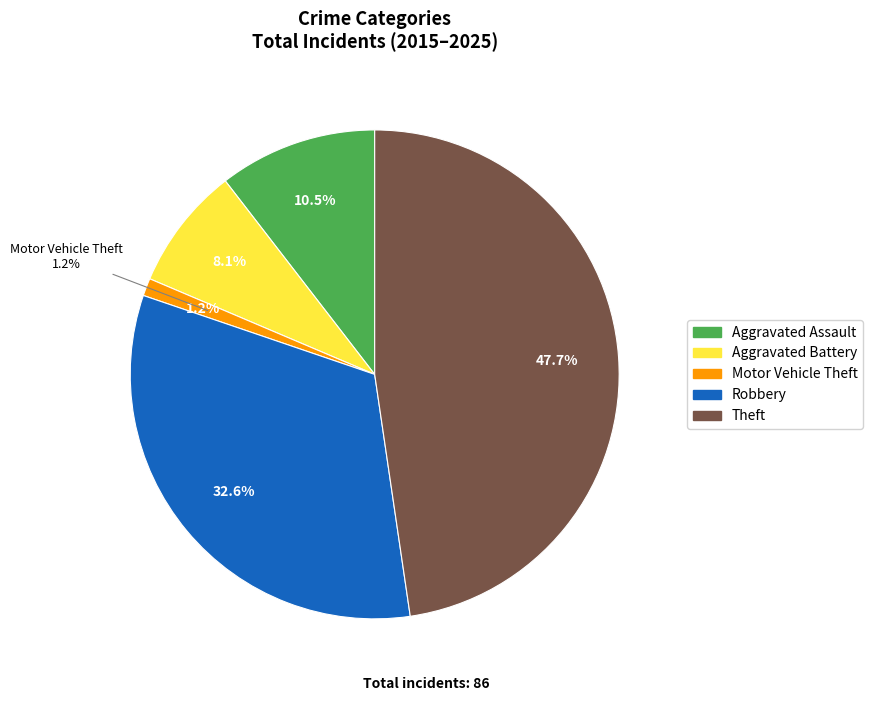

Count the number of slices in the pie.

5